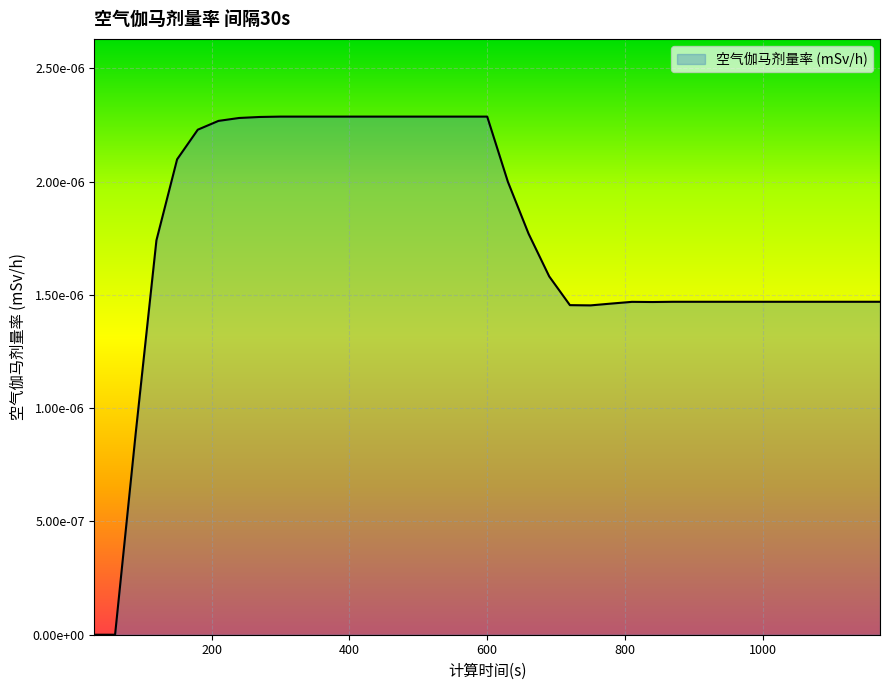

Is this an area chart (filled region under the line)?

Yes